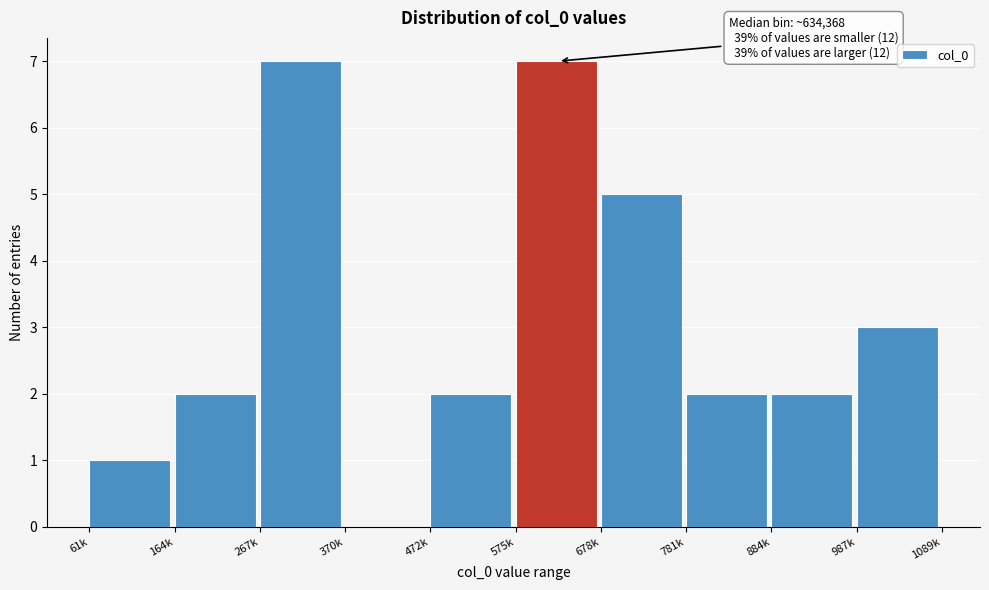

Reading left to right, transcribe all the data shown in this chart.

61k=1	164k=2	267k=7	370k=0	472k=2	575k=7	678k=5	781k=2	884k=2	987k=3